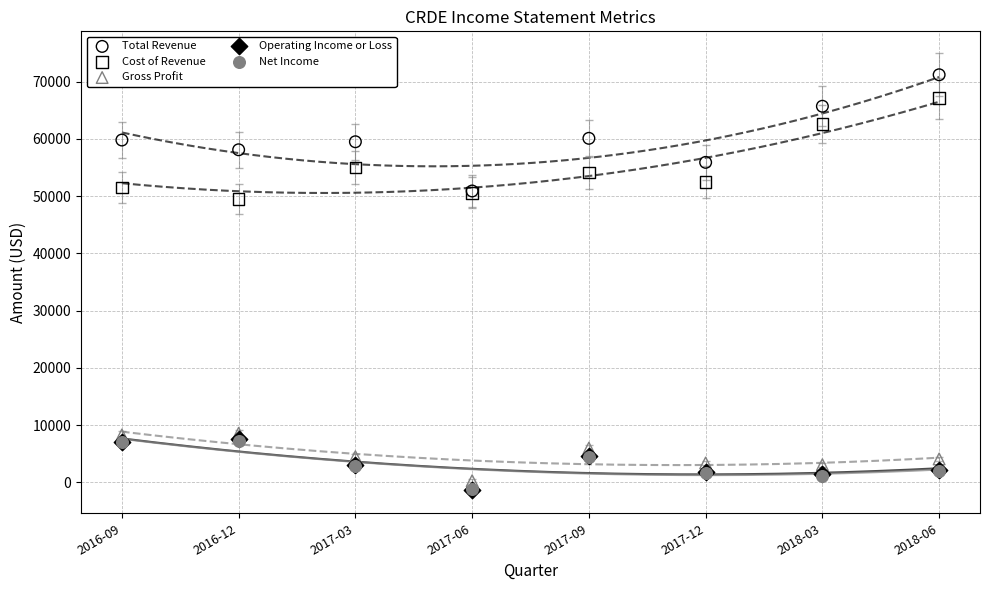

What are all the series names shown in the legend?

Total Revenue, Cost of Revenue, Gross Profit, Operating Income or Loss, Net Income